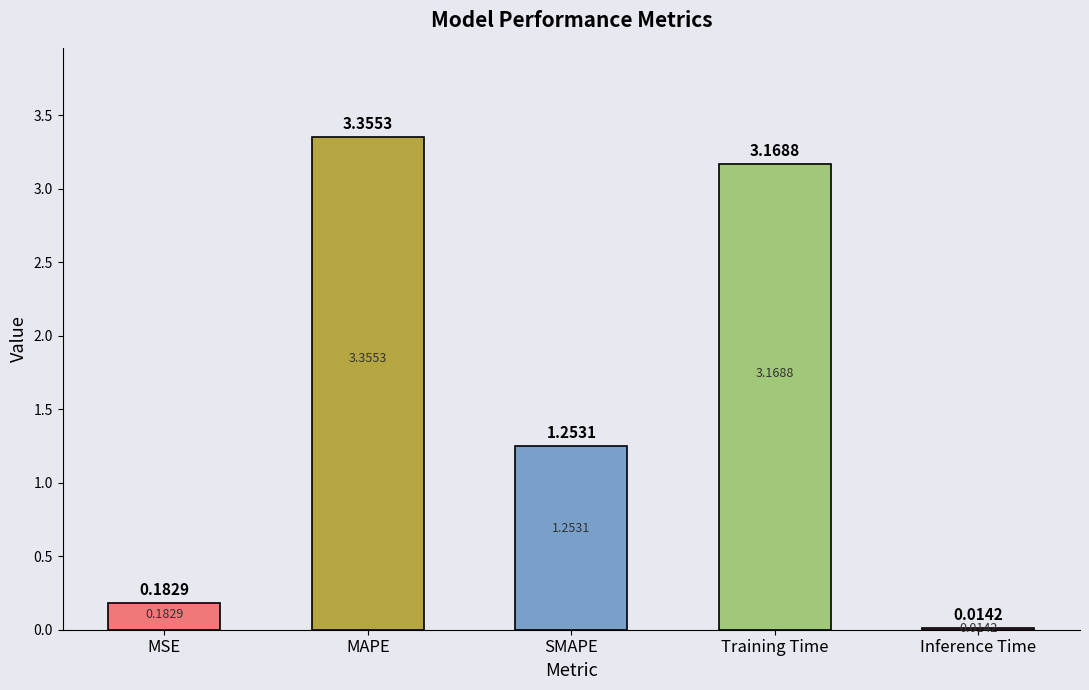

Rank the categories by value from highest to lowest.

MAPE, Training Time, SMAPE, MSE, Inference Time